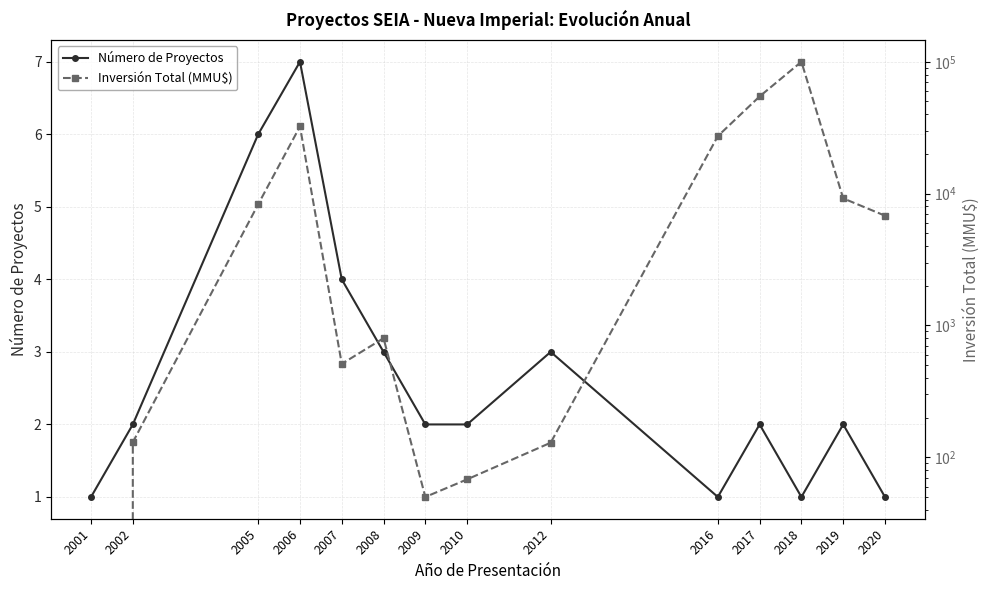

What is the average value of the Inversión Total (MMU$) series?

17156